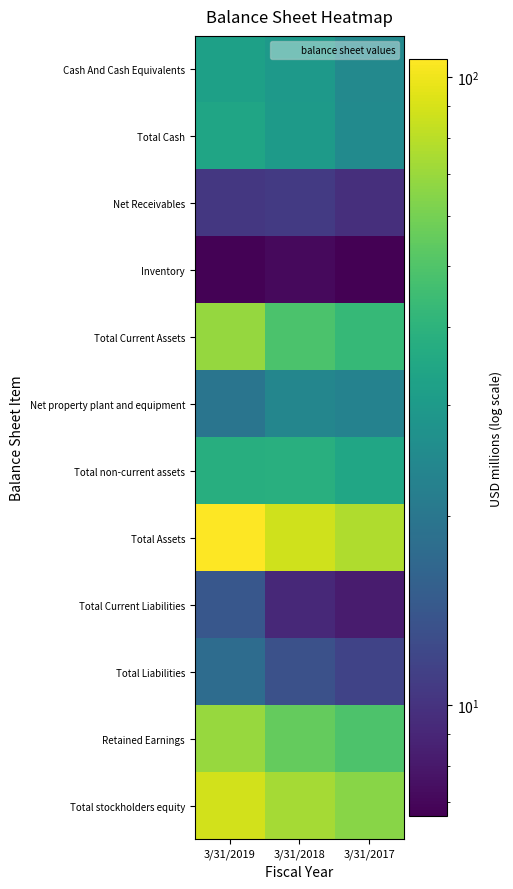

Reading left to right, transcribe all the data shown in this chart.

Cash And Cash Equivalents: 3/31/2019=32.0	3/31/2018=29.8	3/31/2017=24.5
Total Cash: 3/31/2019=34.0	3/31/2018=30.3	3/31/2017=25.1
Net Receivables: 3/31/2019=10.4	3/31/2018=10.7	3/31/2017=9.7
Inventory: 3/31/2019=6.7	3/31/2018=7.1	3/31/2017=6.6
Total Current Assets: 3/31/2019=68.9	3/31/2018=48.9	3/31/2017=42.8
Net property plant and equipment: 3/31/2019=19.7	3/31/2018=23.9	3/31/2017=22.7
Total non-current assets: 3/31/2019=37.8	3/31/2018=38.4	3/31/2017=34.3
Total Assets: 3/31/2019=106.7	3/31/2018=87.3	3/31/2017=77.0
Total Current Liabilities: 3/31/2019=14.2	3/31/2018=9.1	3/31/2017=8.2
Total Liabilities: 3/31/2019=17.8	3/31/2018=13.2	3/31/2017=11.7
Retained Earnings: 3/31/2019=69.6	3/31/2018=55.3	3/31/2017=49.1
Total stockholders equity: 3/31/2019=88.4	3/31/2018=73.6	3/31/2017=65.0